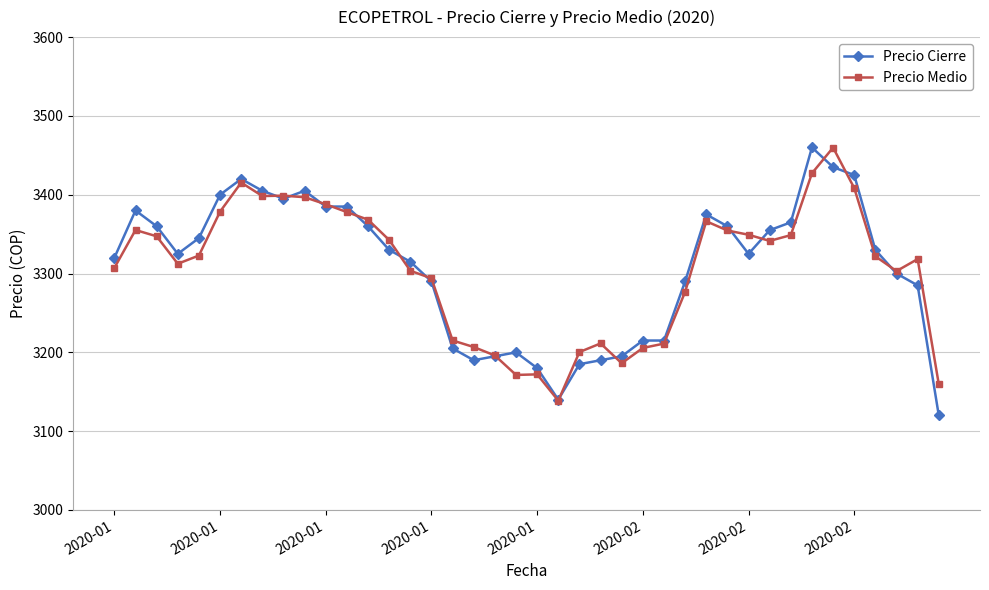

What is the smallest value displayed?

3120.0